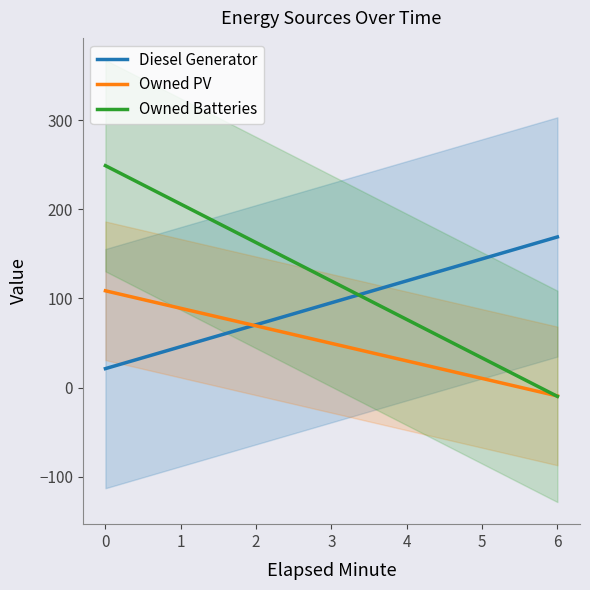

Which series ends up on top after the final intersection of Owned PV and Diesel Generator?

Diesel Generator